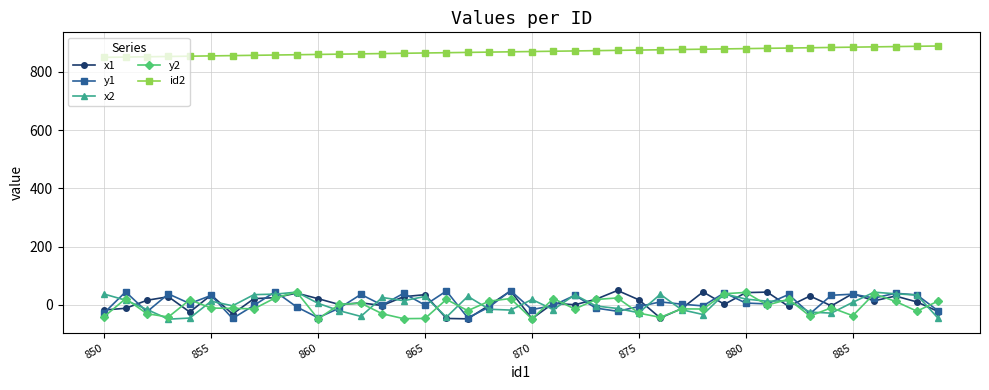

Which series has the largest total across all categories?

id2